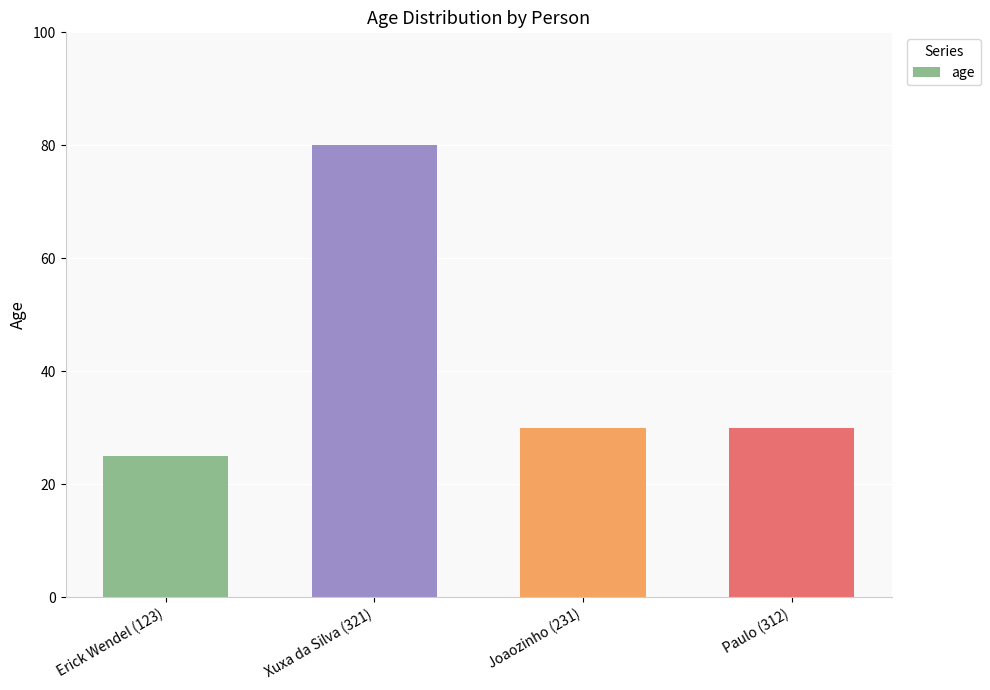

What position from the right is Erick Wendel (123)?

4